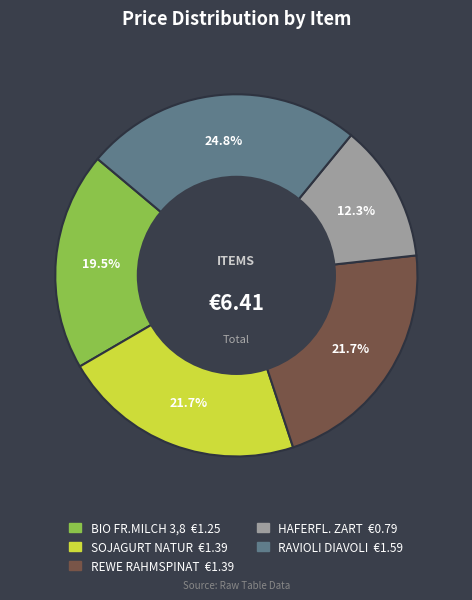

How many slices are in this pie chart?

5